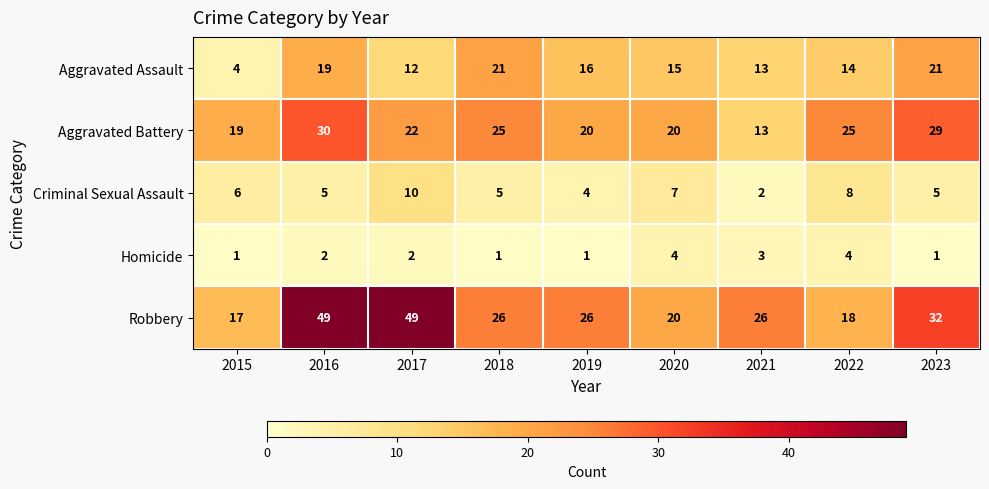

The Homicide series shows 1 at 2019. True or false?

True